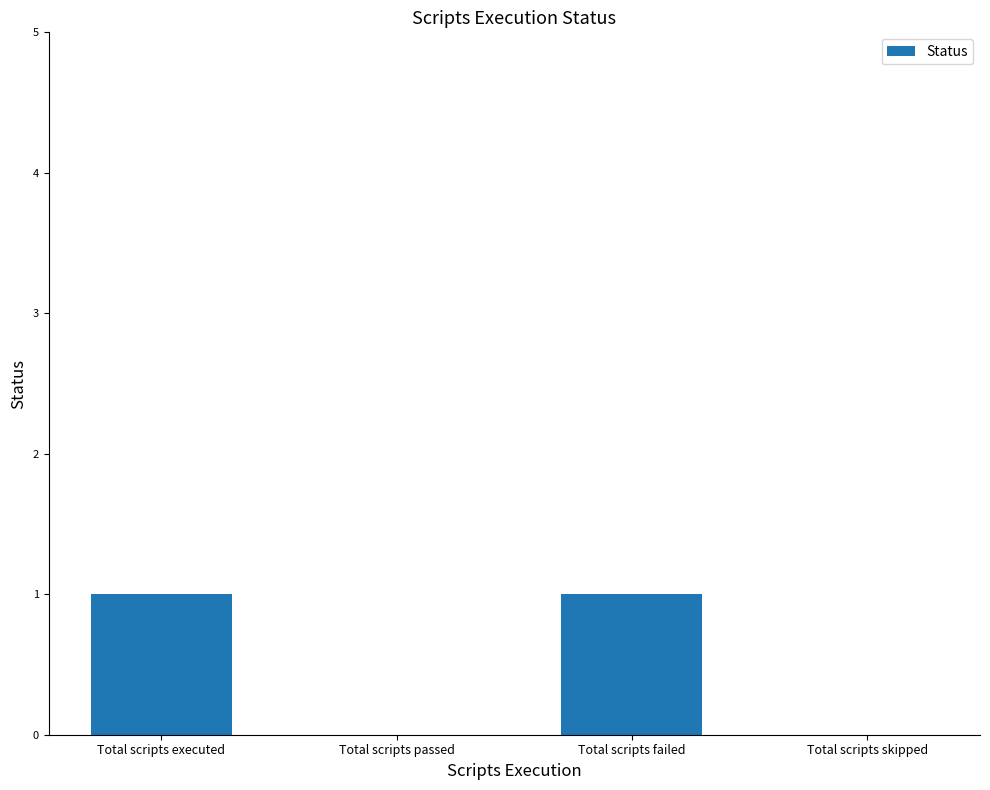

What is the change in value from Total scripts executed to Total scripts passed?

-1